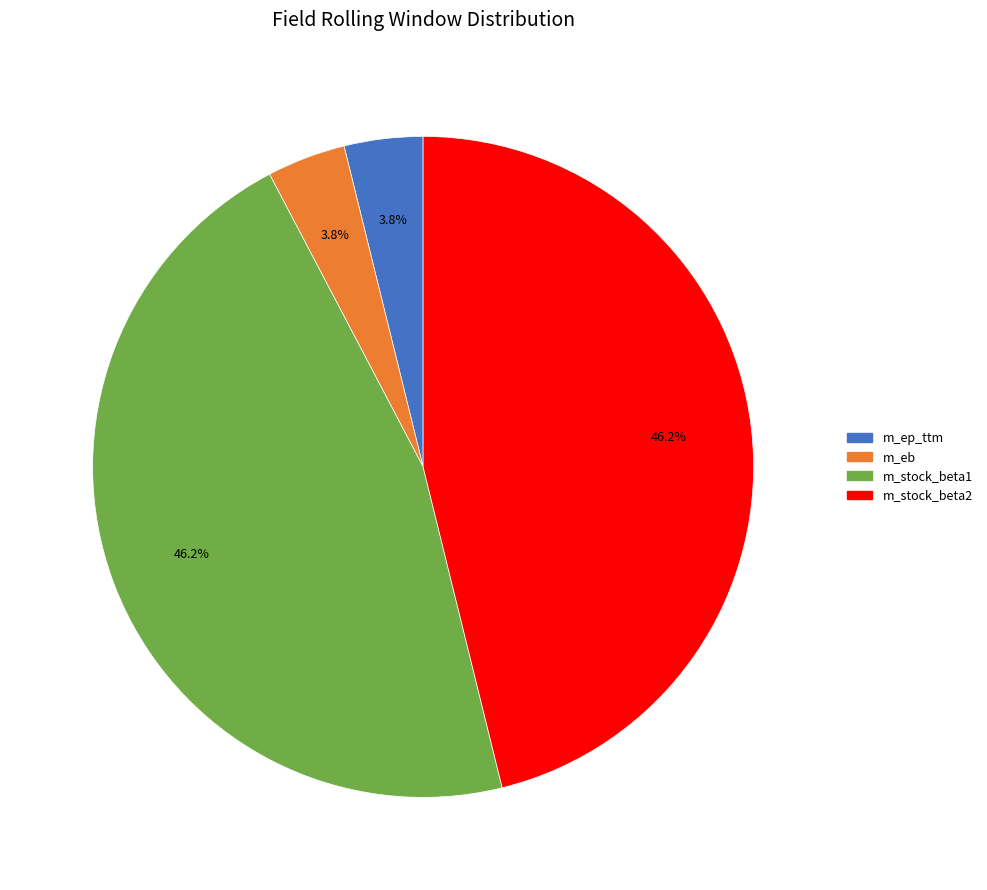

To the nearest percent, what portion does m_stock_beta1 represent?

46%